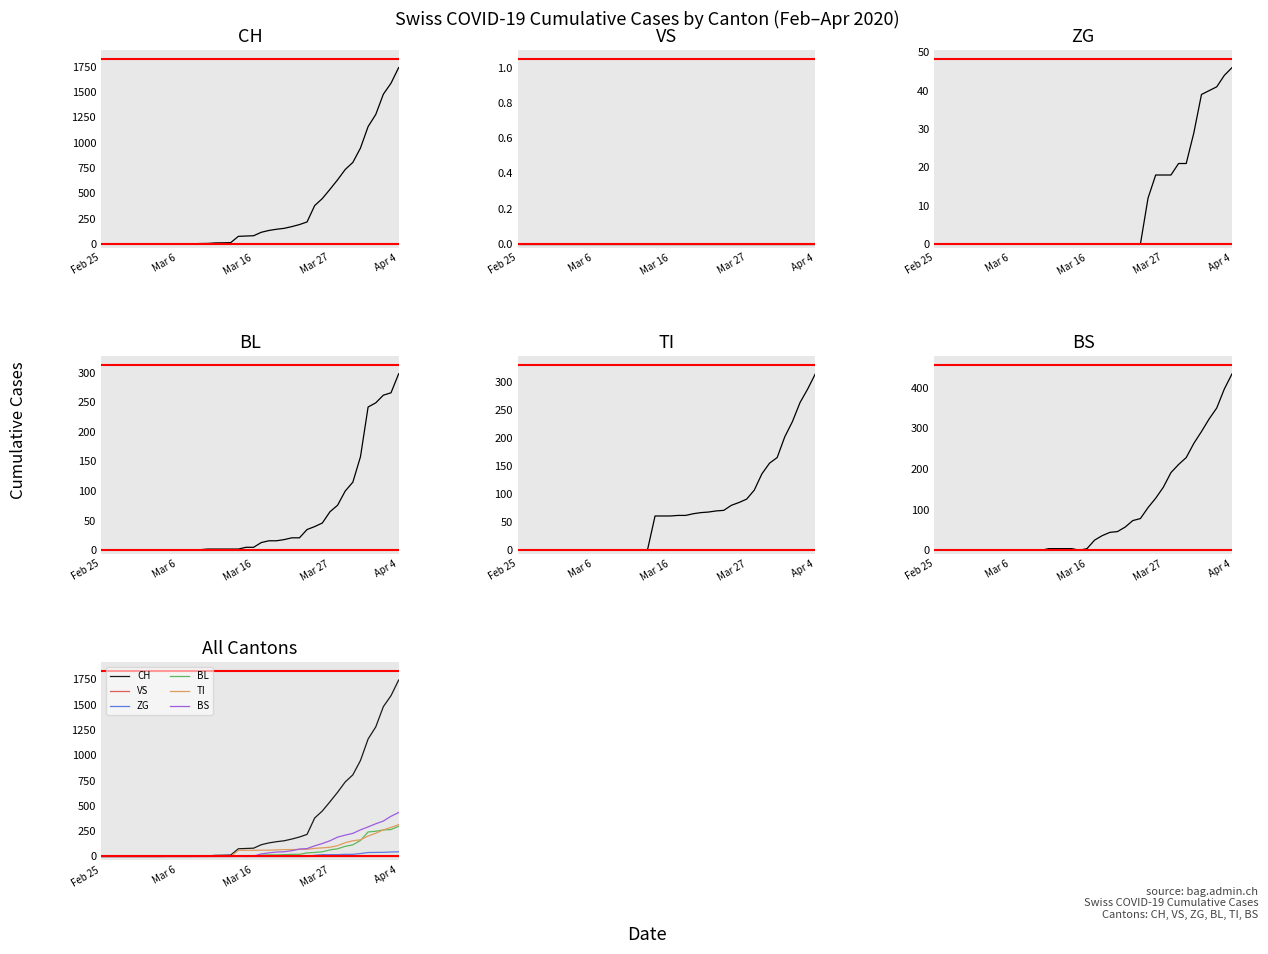

At how many categories does at least one series exceed 1667?

1